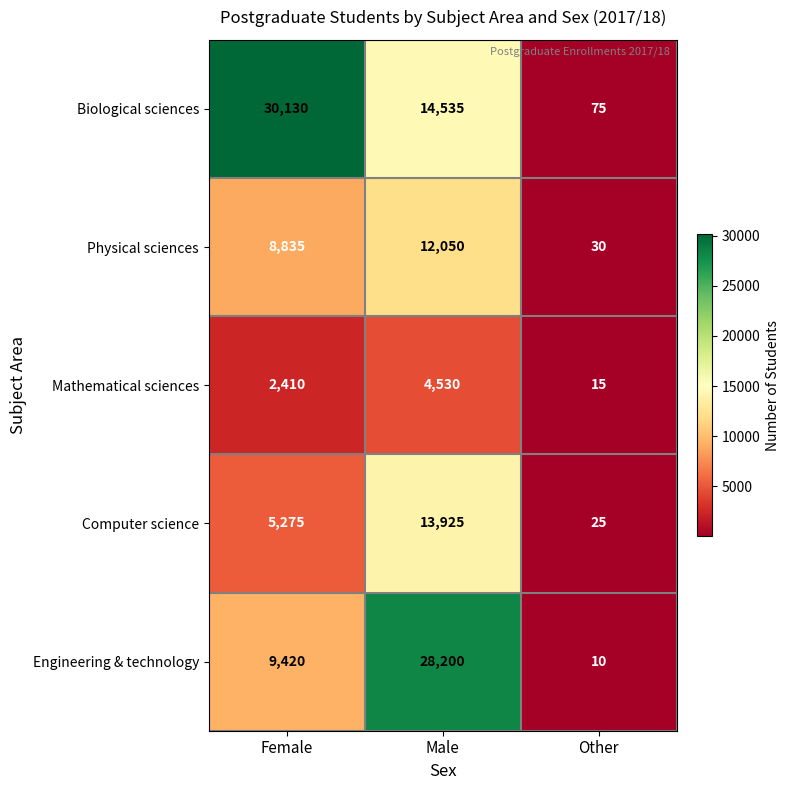

What is the total value across all series at Other?

155